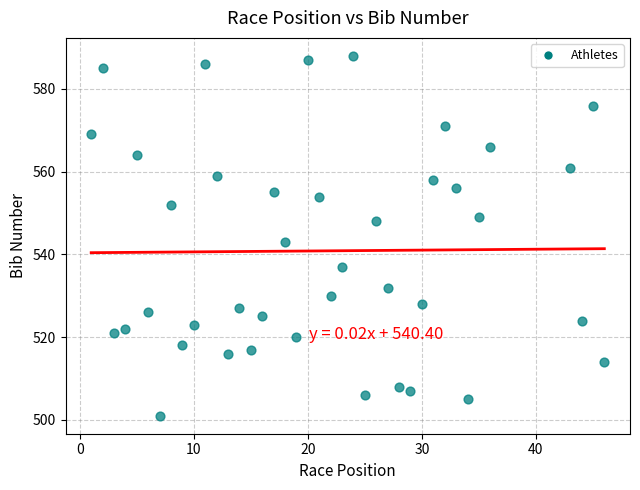

What Y value in the scatter plot is closest to 544?

543